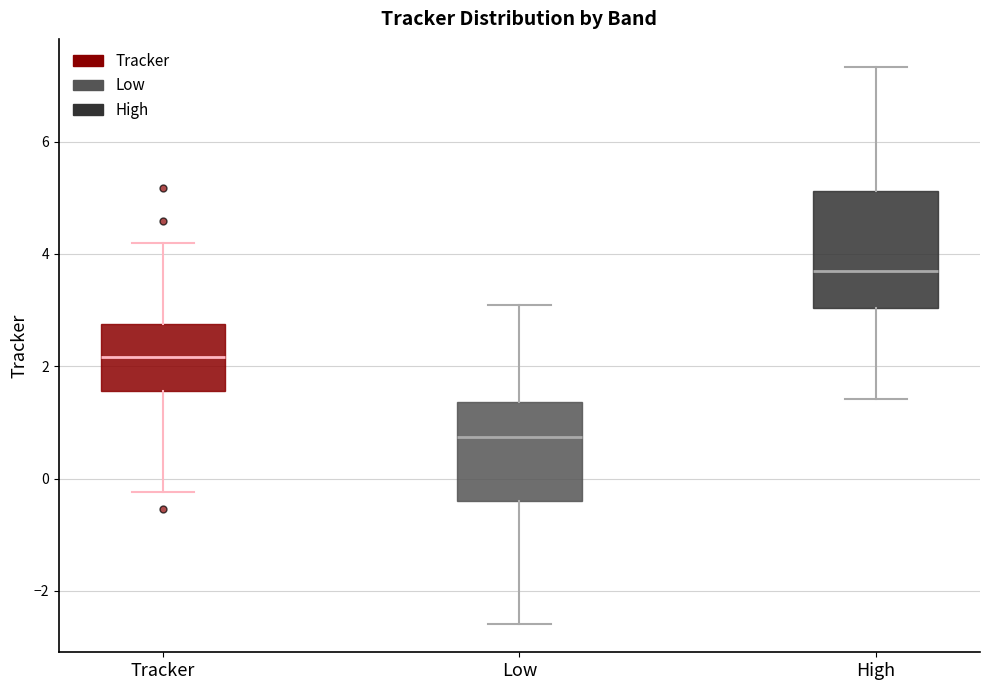

Where is the upper edge of the box for Tracker on the y-axis? The values are not printed on the chart, so give them approximately, as read against the axis.

2.8